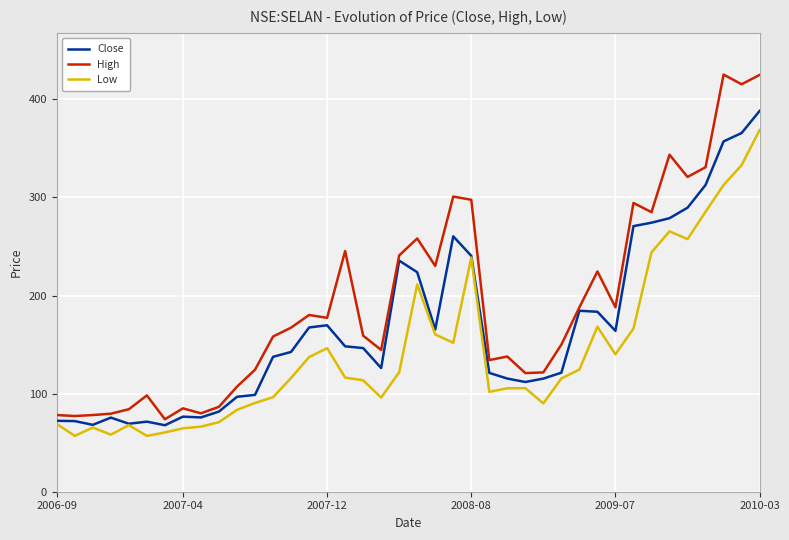

What are all the series names shown in the legend?

Close, High, Low